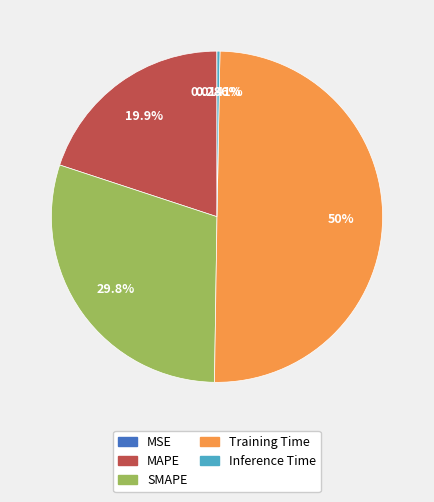

Combined, what portion of the pie is Inference Time and MAPE?

20.2%